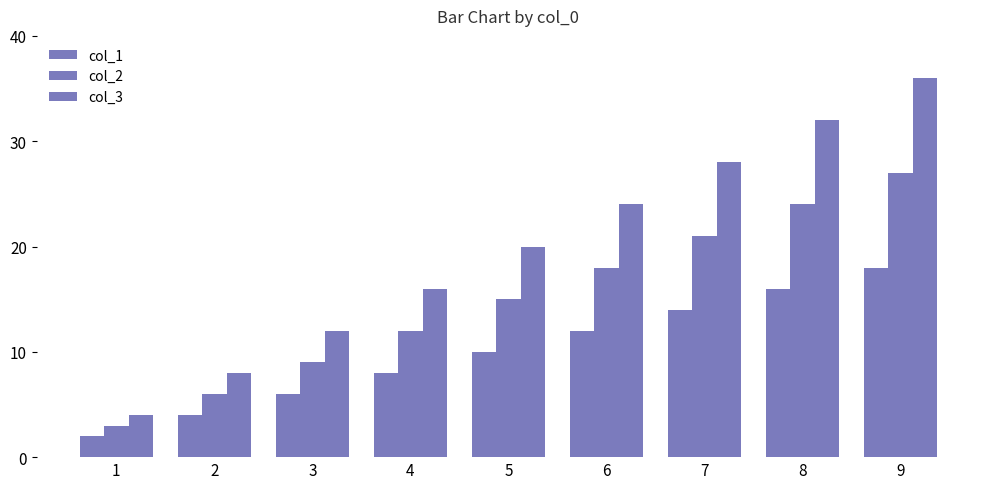

Count the number of categories in the chart.

9